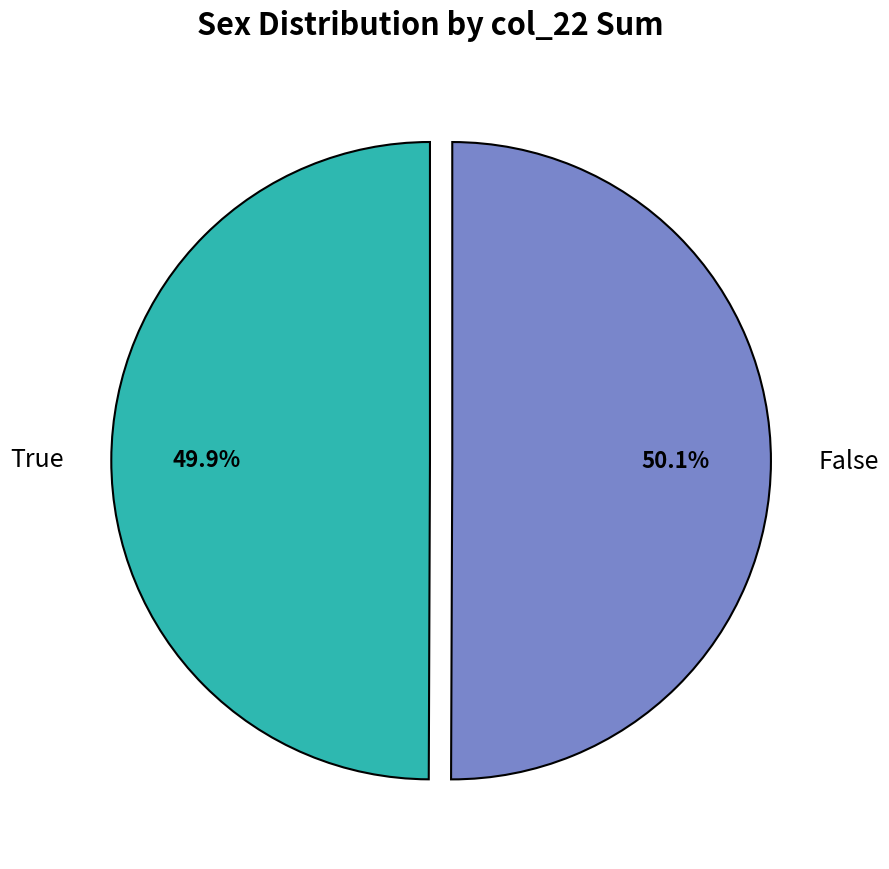

What is the total percentage of False and True?

100.0%